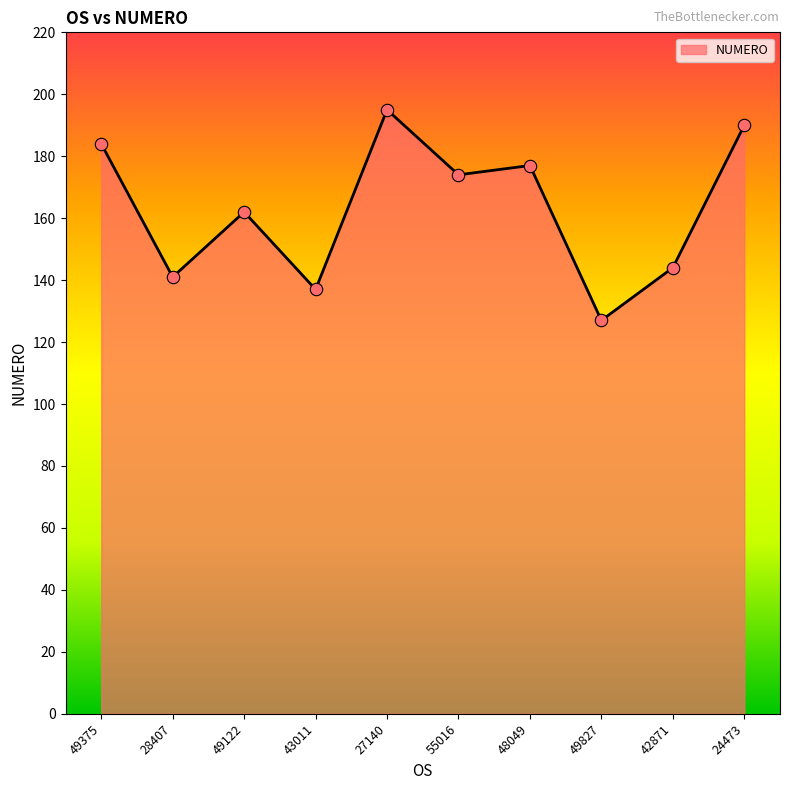

Approximately how many times larger is the value at 24473 compared to 49122?

1.2